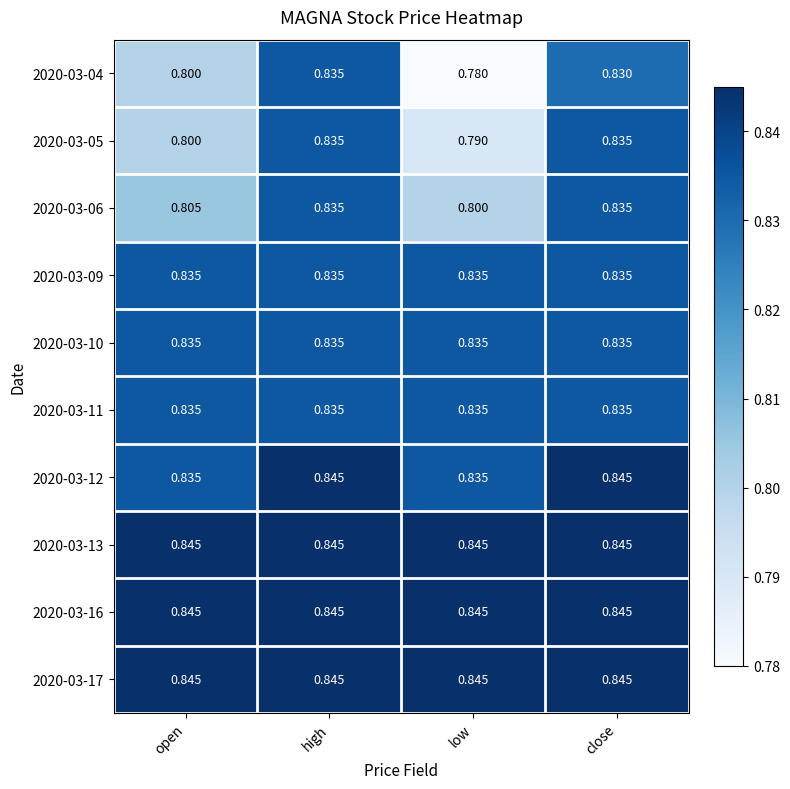

At which label does 2020-03-04 reach its minimum?

low